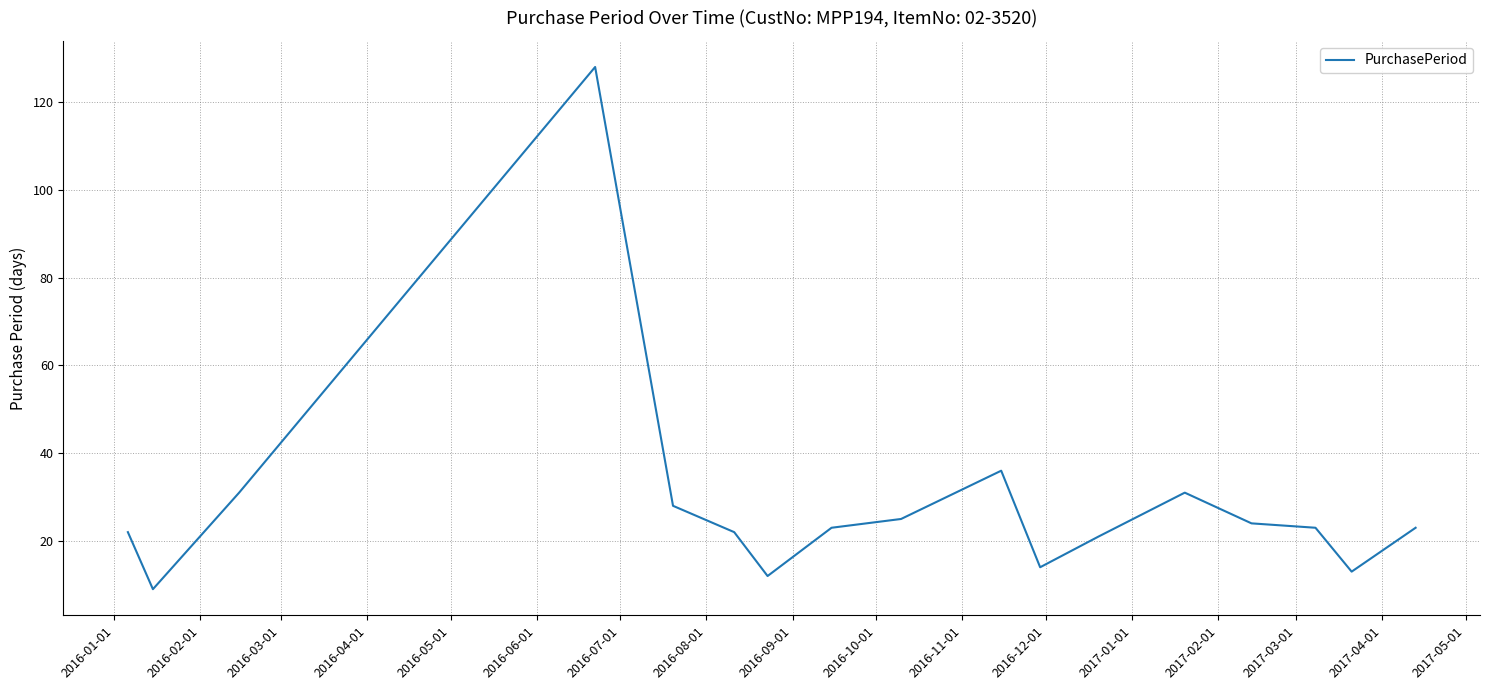

What is the greatest value displayed?

128